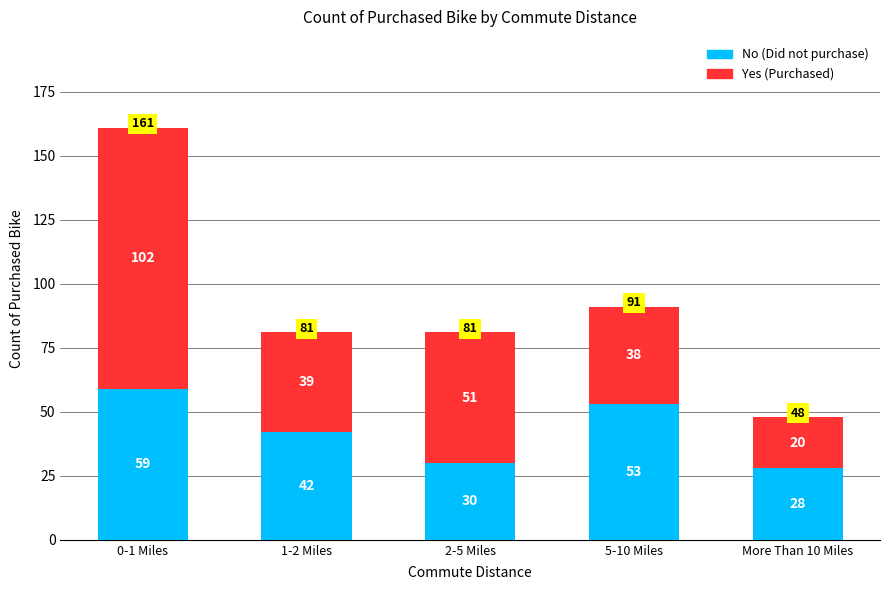

What is the total value across all series at More Than 10 Miles?

48